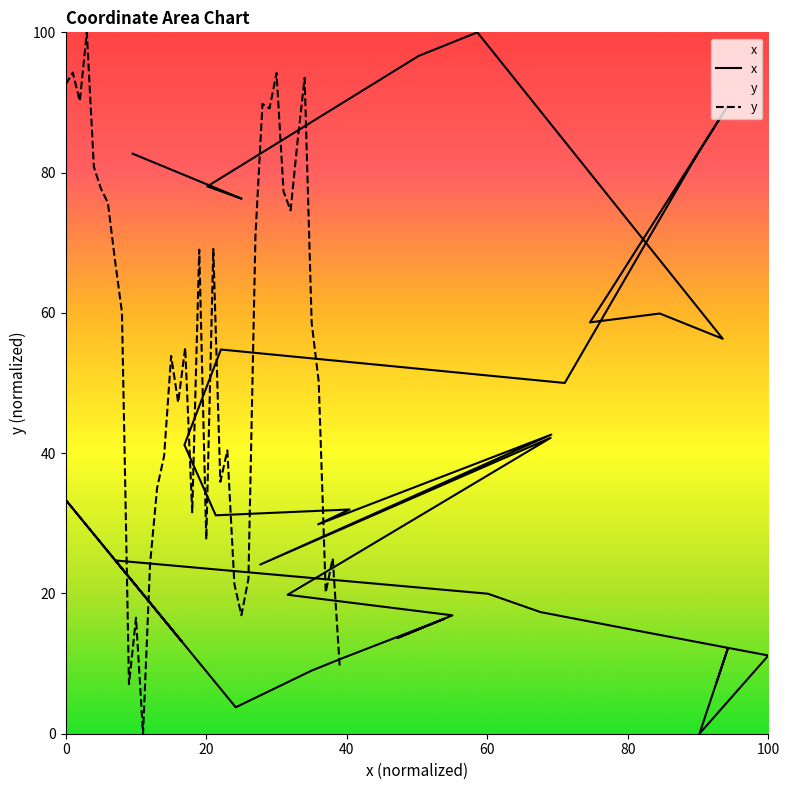

How many series are shown in this chart?

2